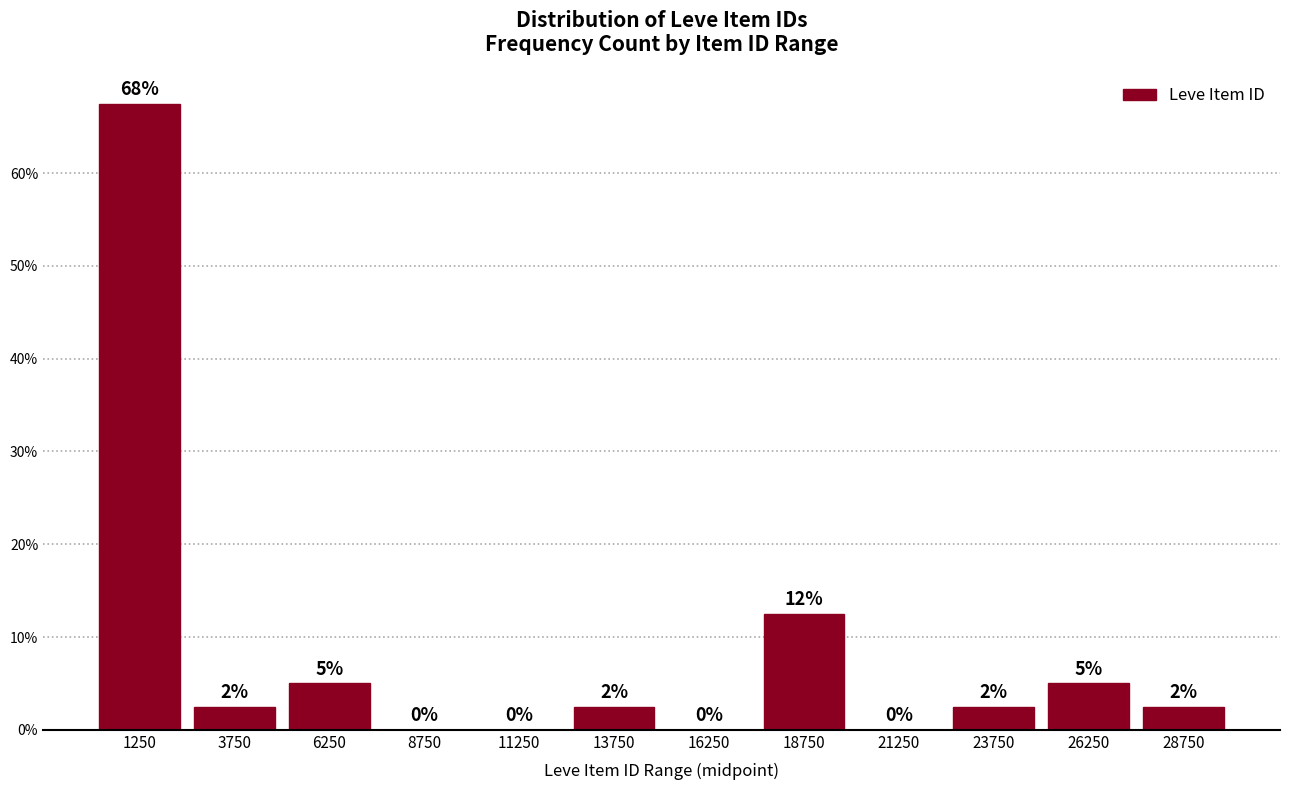

Over which range of the x-axis is the bar tallest?

0 to 2500